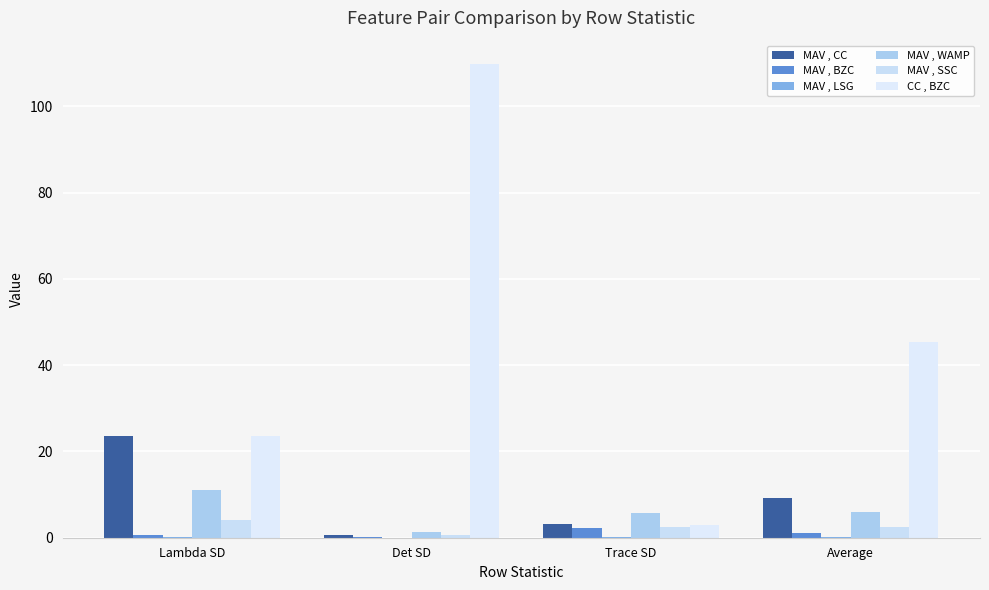

Reading left to right, transcribe all the data shown in this chart.

MAV , CC: Lambda SD=23.6	Det SD=0.6	Trace SD=3.2	Average=9.2
MAV , BZC: Lambda SD=0.7	Det SD=0.3	Trace SD=2.3	Average=1.1
MAV , LSG: Lambda SD=0.1	Det SD=0.0	Trace SD=0.1	Average=0.1
MAV , WAMP: Lambda SD=11.1	Det SD=1.3	Trace SD=5.8	Average=6.1
MAV , SSC: Lambda SD=4.2	Det SD=0.7	Trace SD=2.4	Average=2.4
CC , BZC: Lambda SD=23.6	Det SD=109.7	Trace SD=3.0	Average=45.4